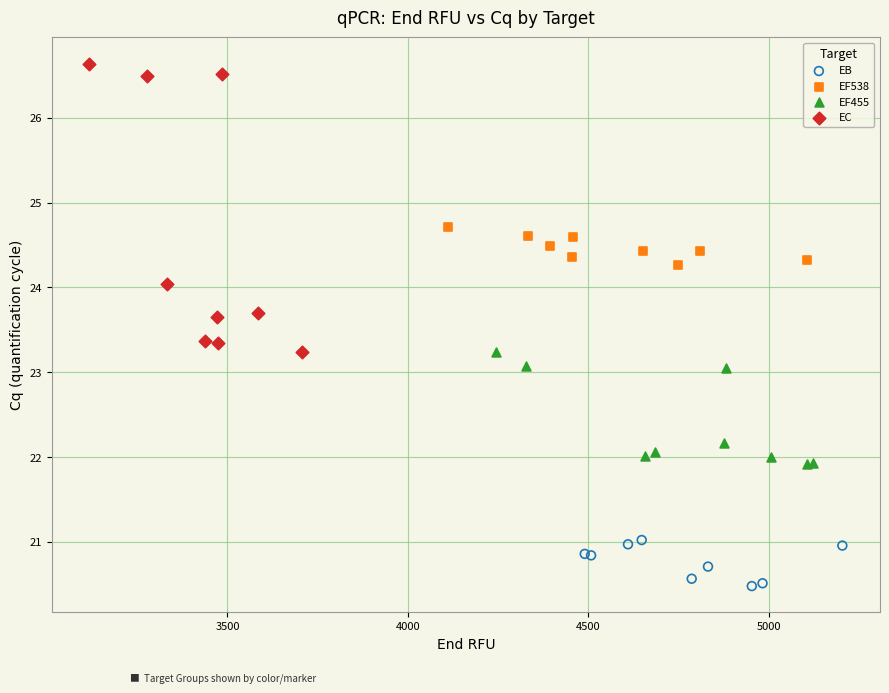

Which series has the largest Y range (max minus min)?

EC